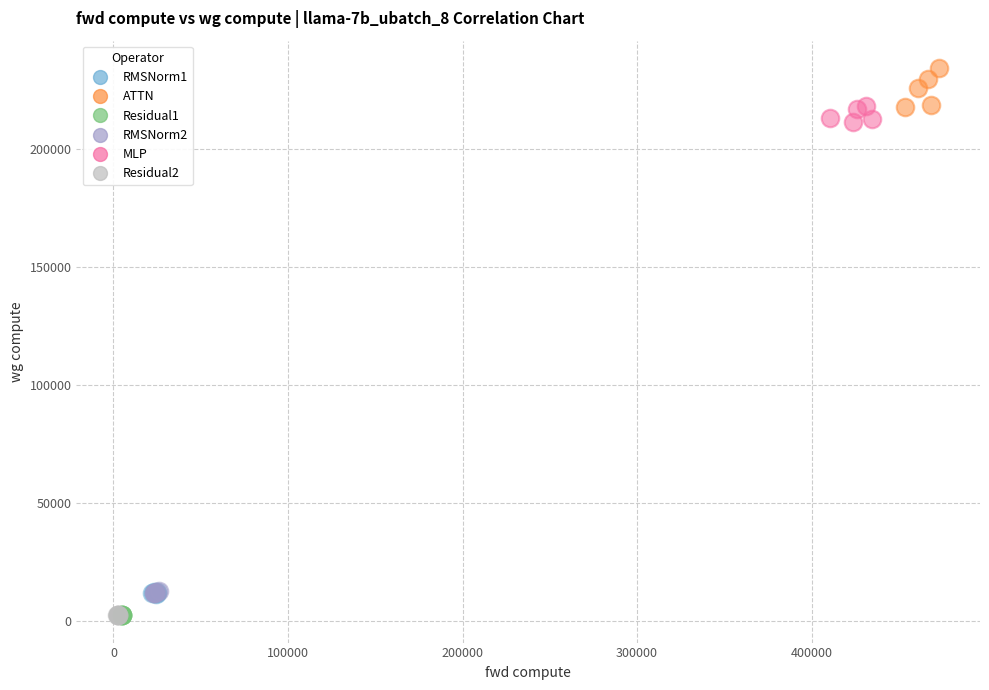

Which series contains the highest Y value?

ATTN